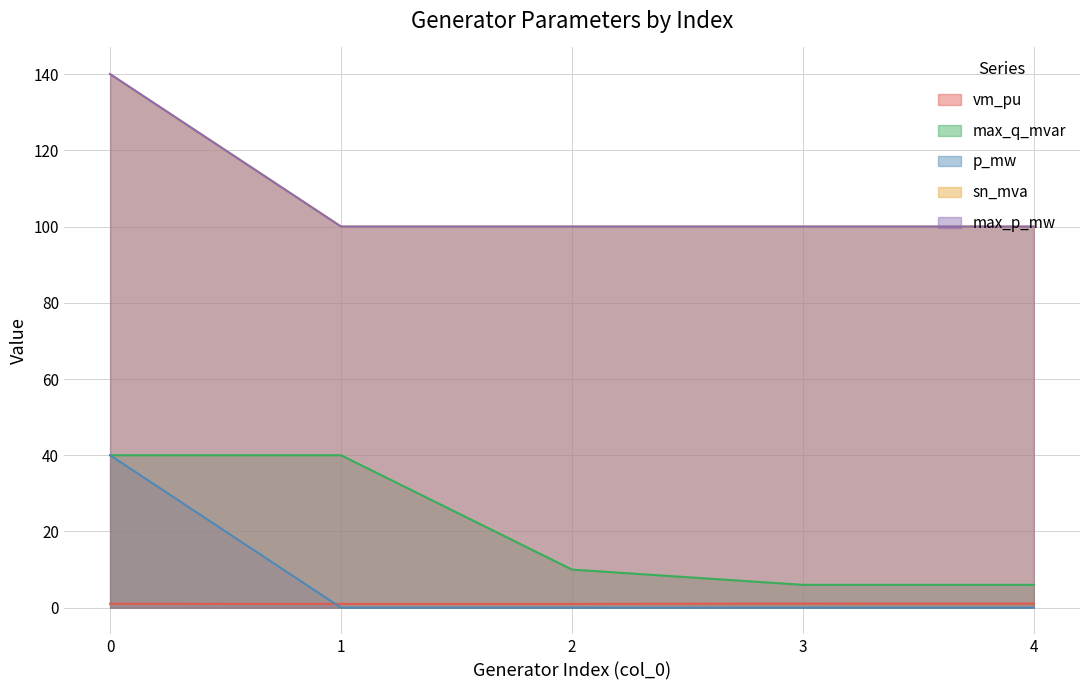

How many categories are shown in the chart?

5